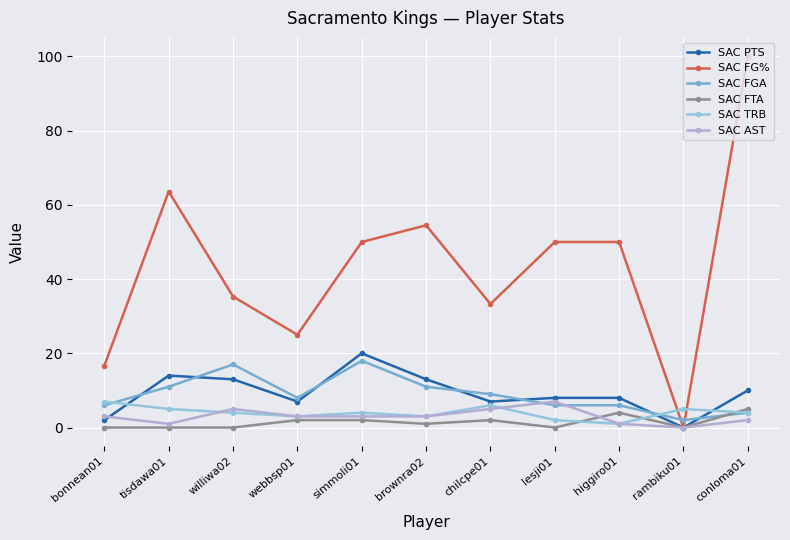

Between webbsp01 and conloma01, which series saw the biggest shift?

SAC FG%